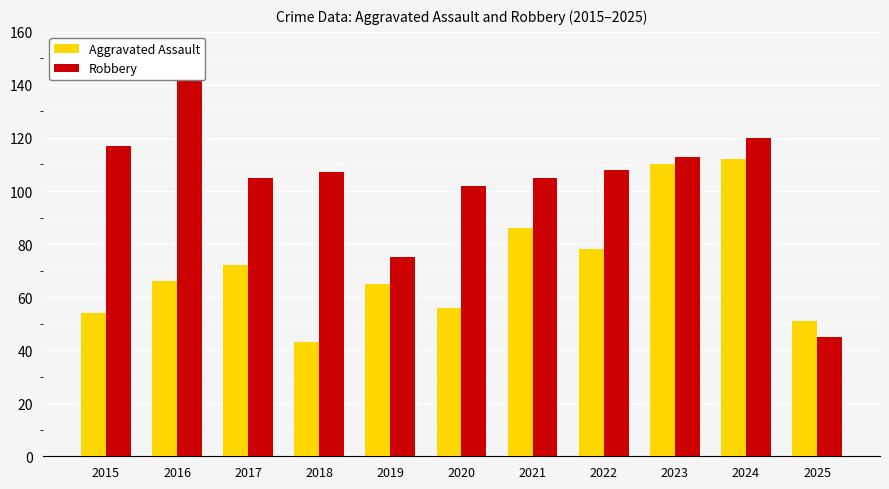

What is the maximum value for Robbery?

144